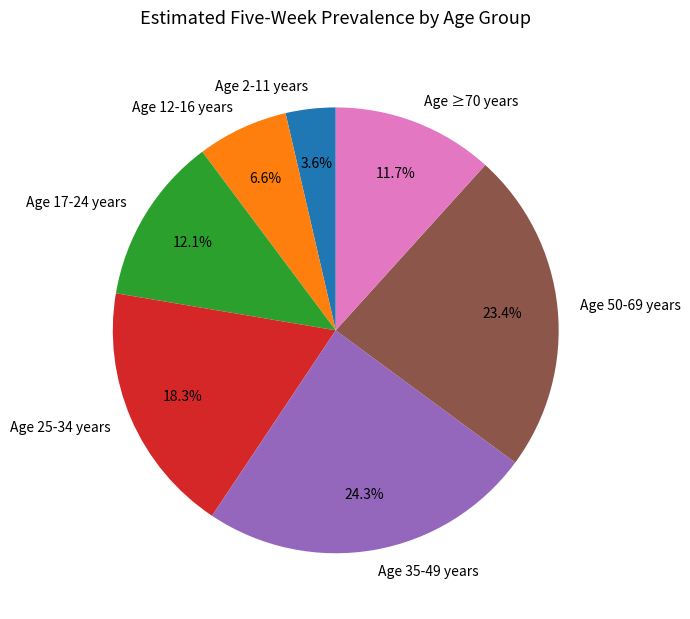

Which slice is the largest?

Age 35-49 years